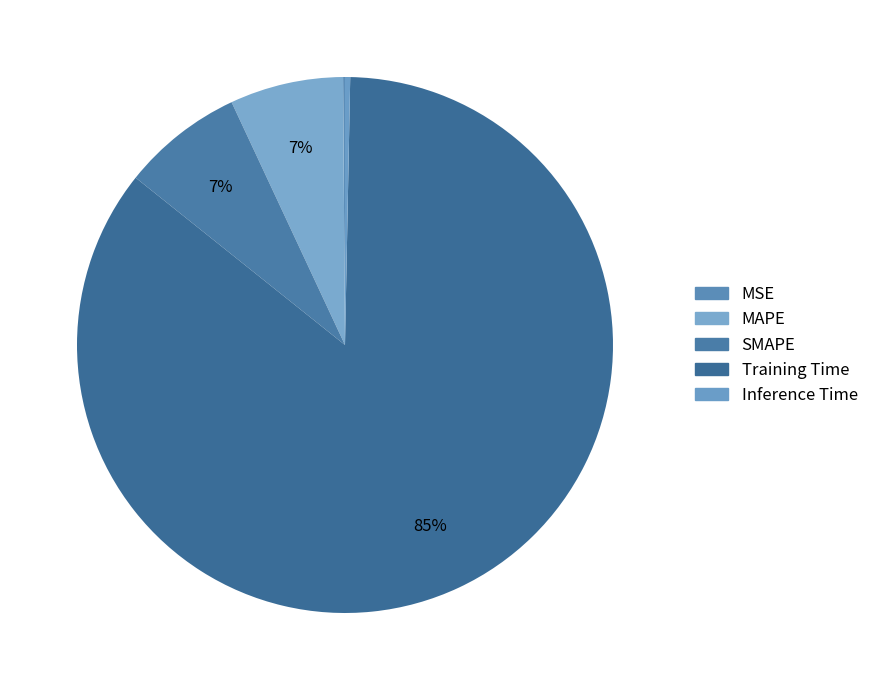

To the nearest percent, what percentage of the pie is MAPE?

7%